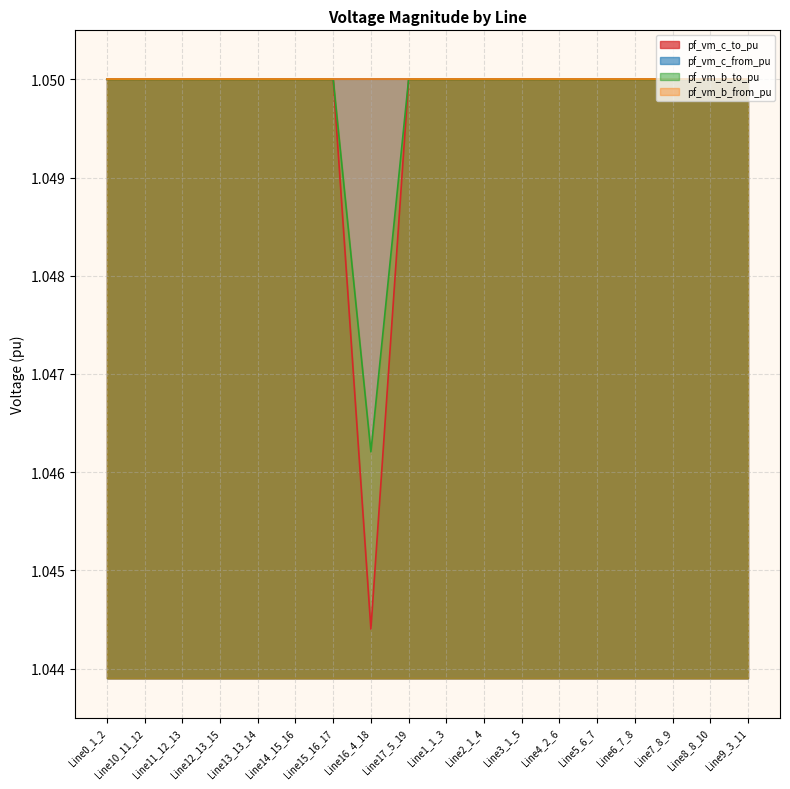

How many data points does each series have?

18